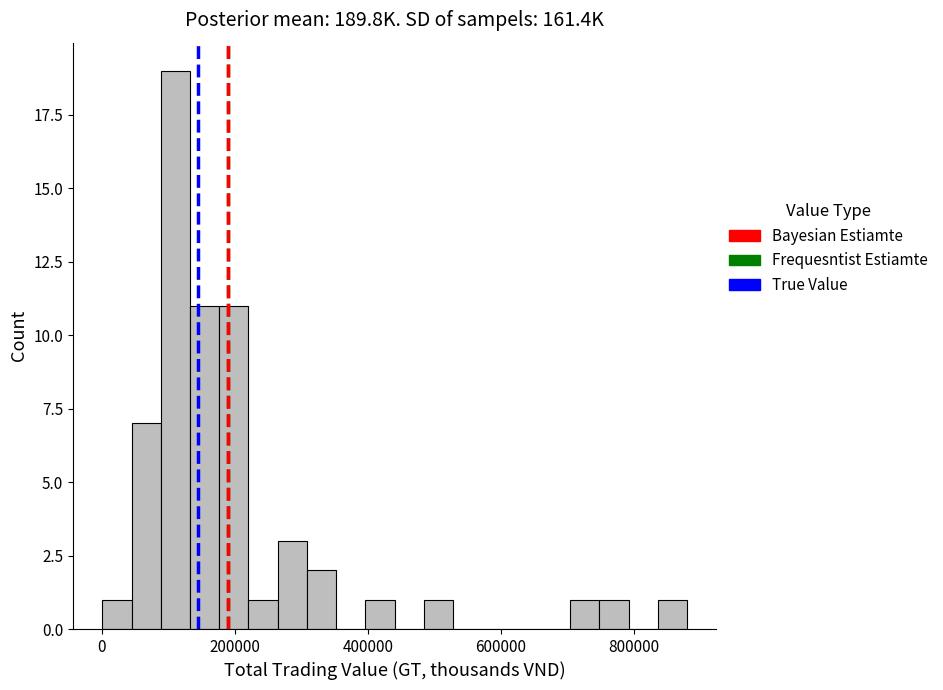

Around what value on the x-axis is the tallest bar? Give the approximate position of its centre, as read against the axis.

120000